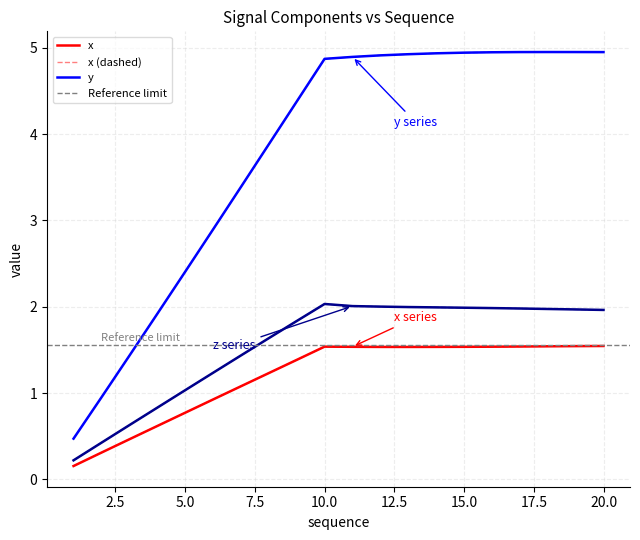

Which category has the highest value in the y series?

18